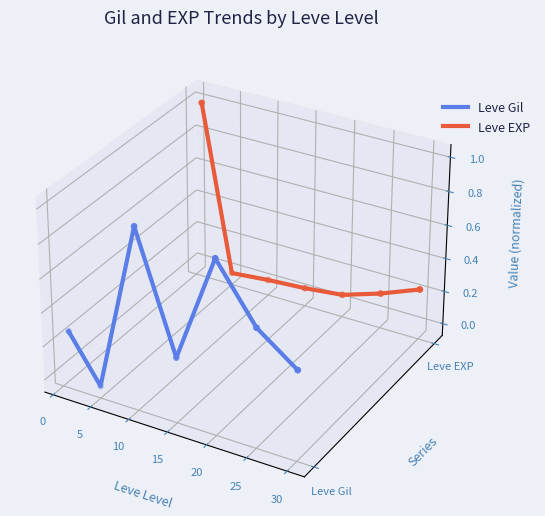

What are all the series names shown in the legend?

Leve Gil, Leve EXP